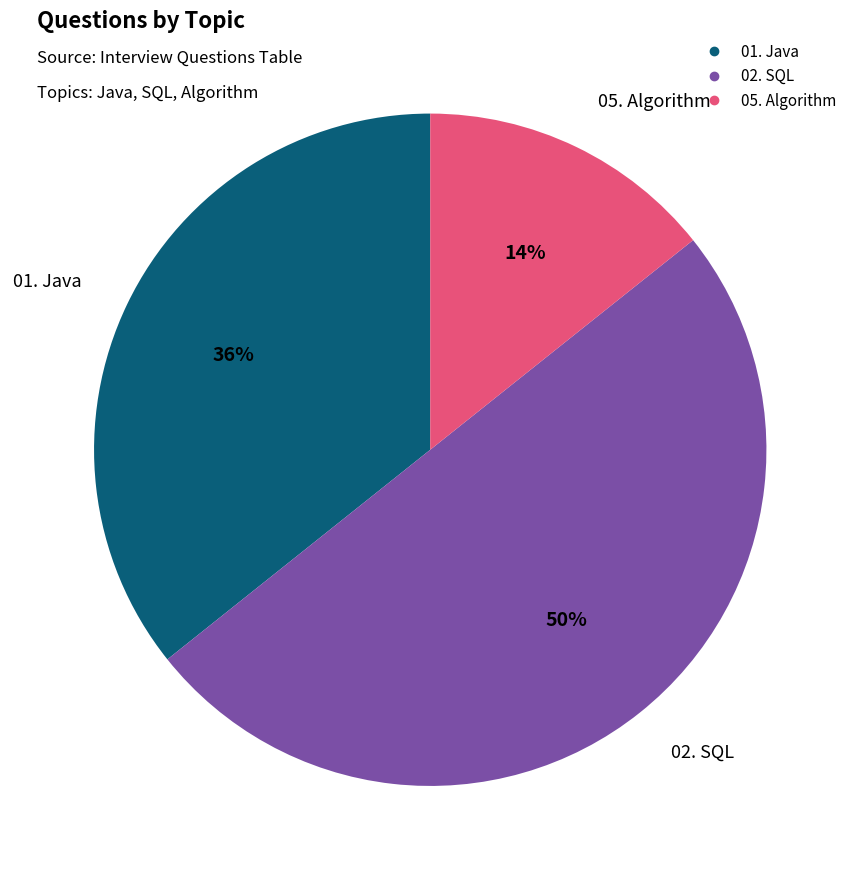

To the nearest percent, what is the combined percentage of 01. Java and 02. SQL?

86%